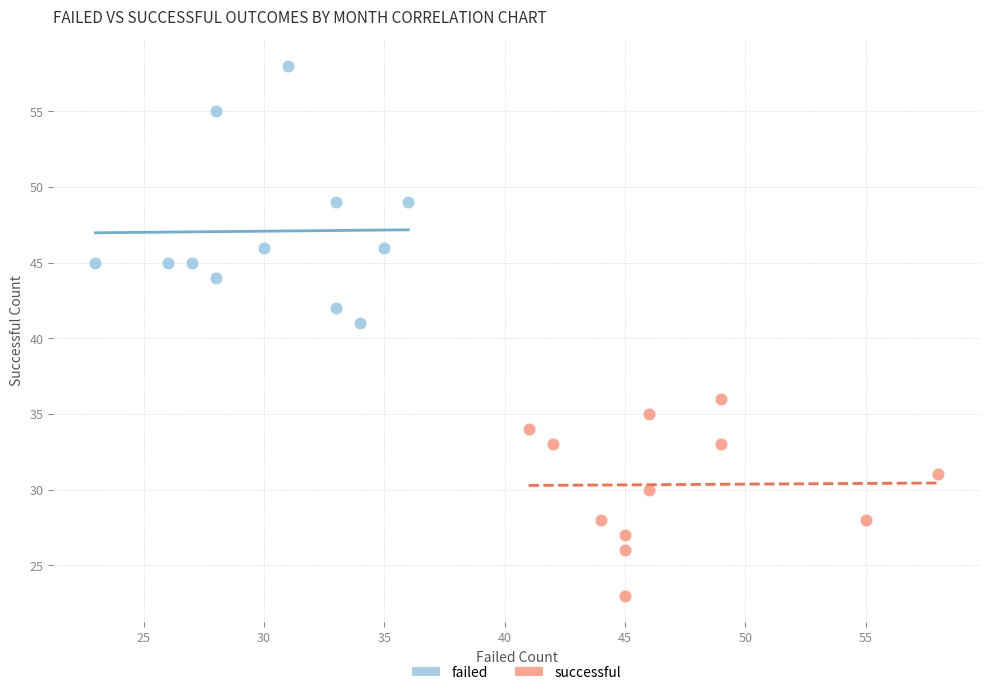

What are all the series names shown in the legend?

failed, successful